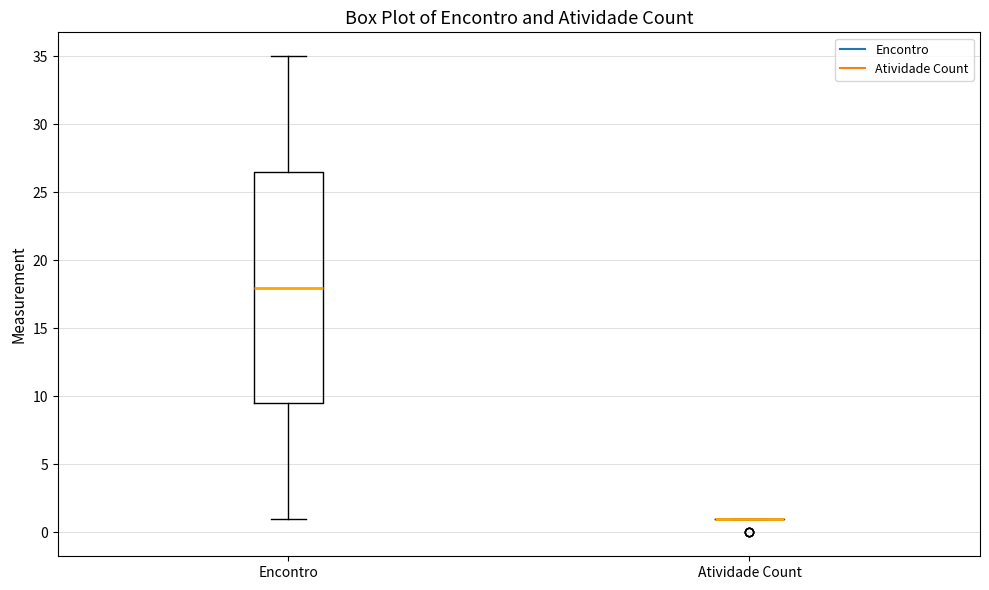

Comparing the boxes themselves (not the whiskers), which one is the tallest?

Encontro